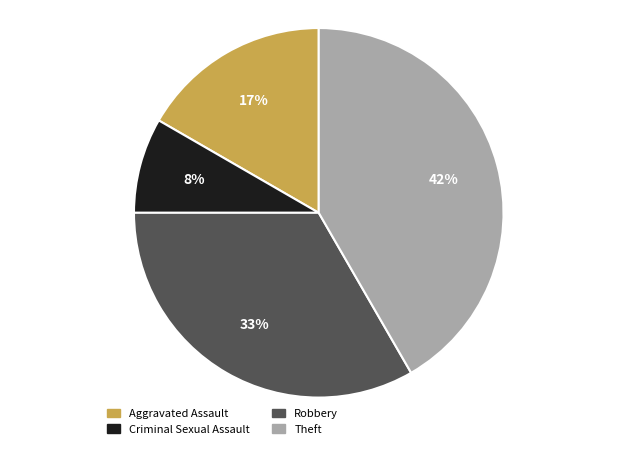

The Aggravated Assault slice represents 4% of the pie. True or false?

False